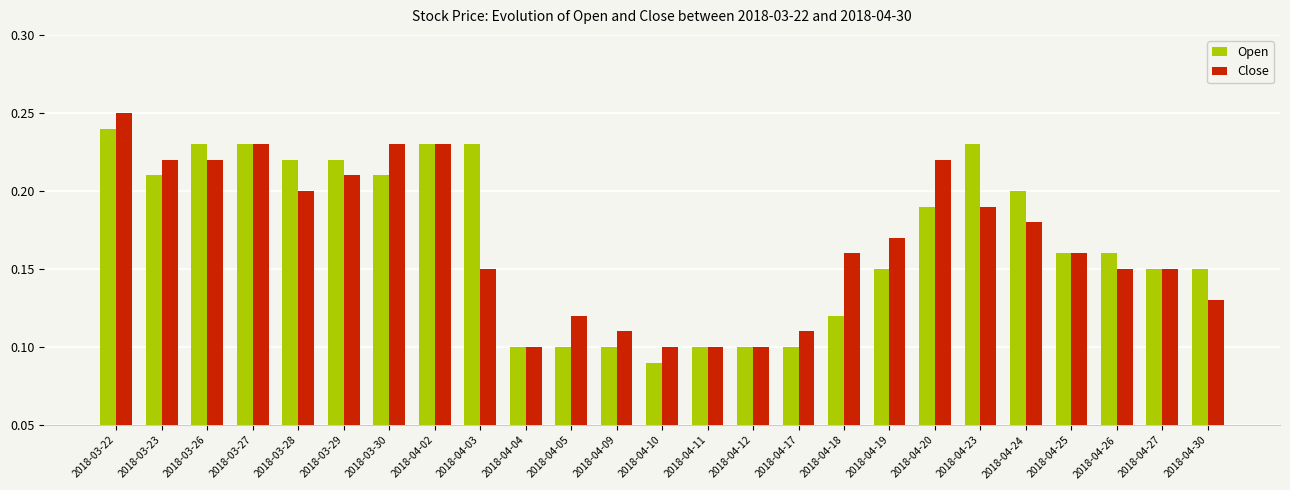

Where is Open nearest to the value 0?

2018-04-10